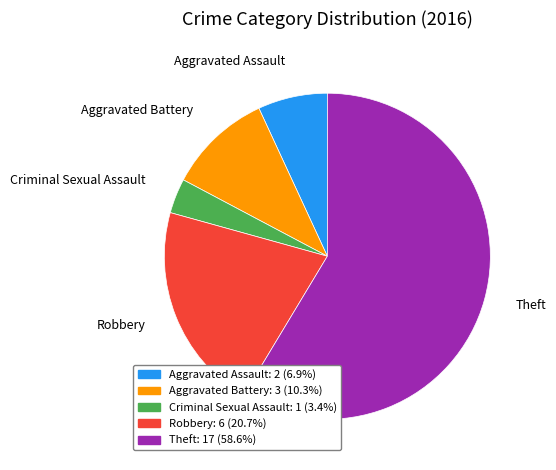

Is it true that Aggravated Battery is 10% of the pie?

True